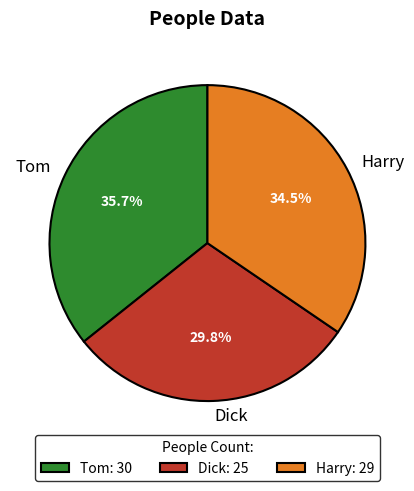

How many slices are in this pie chart?

3